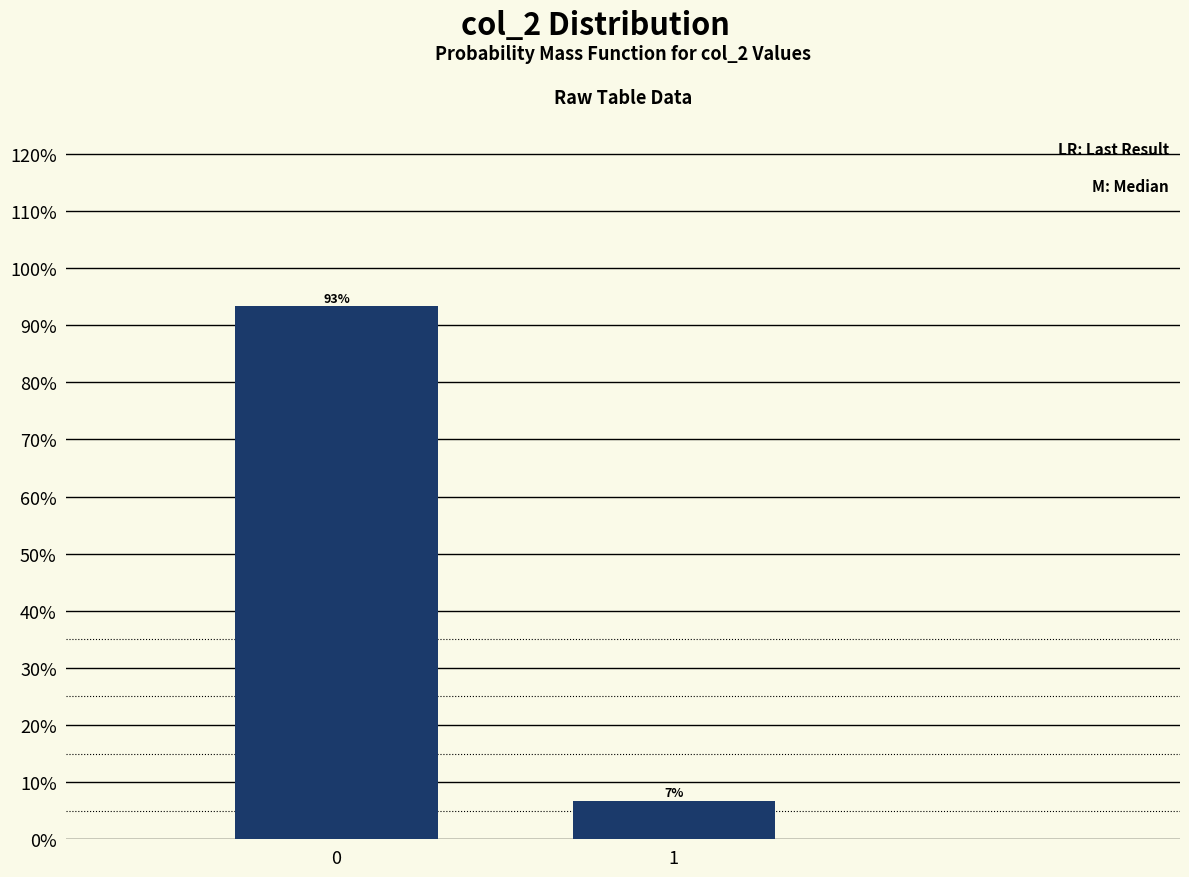

What is the value of the 2nd bar from the left?

6.7